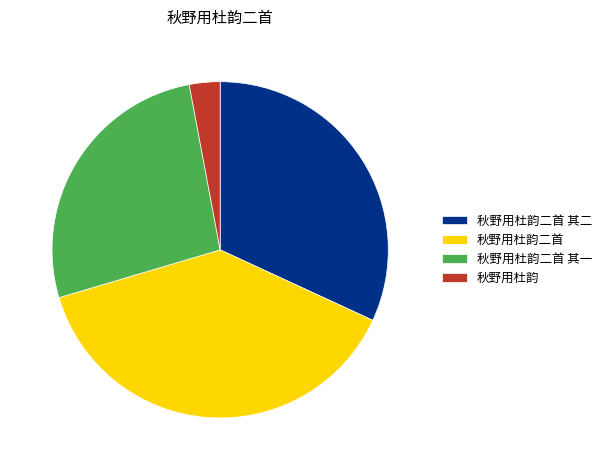

Is it true that 秋野用杜韵二首 is 53% of the pie?

False